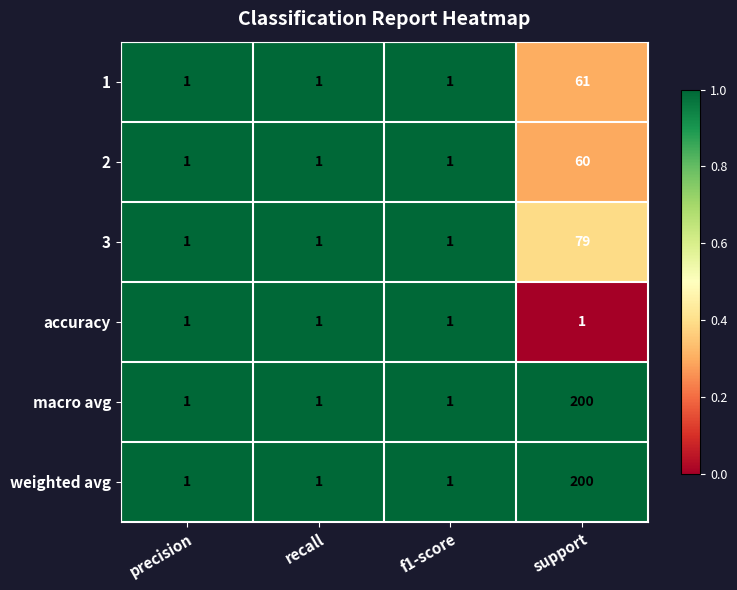

Reading left to right, list all the values displayed in this chart.

1: 1	1	1	61
2: 1	1	1	60
3: 1	1	1	79
accuracy: 1	1	1	1
macro avg: 1	1	1	200
weighted avg: 1	1	1	200